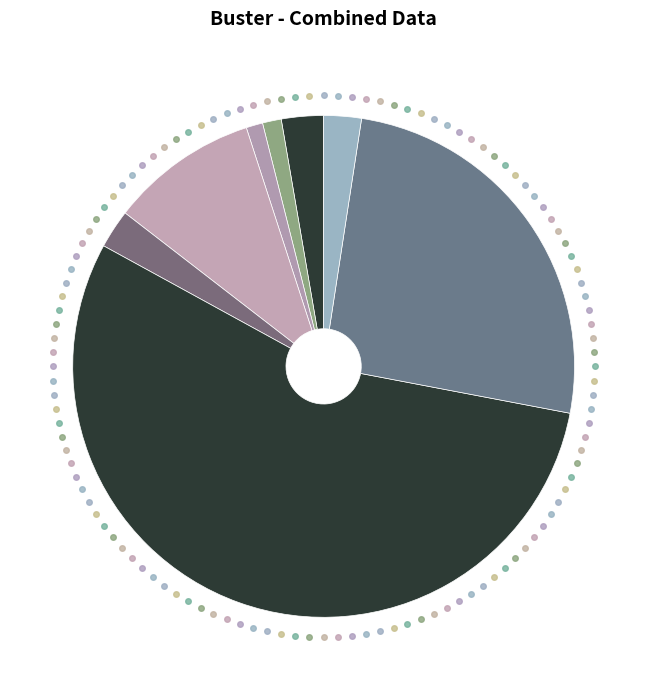

How many slices are in this pie chart?

8